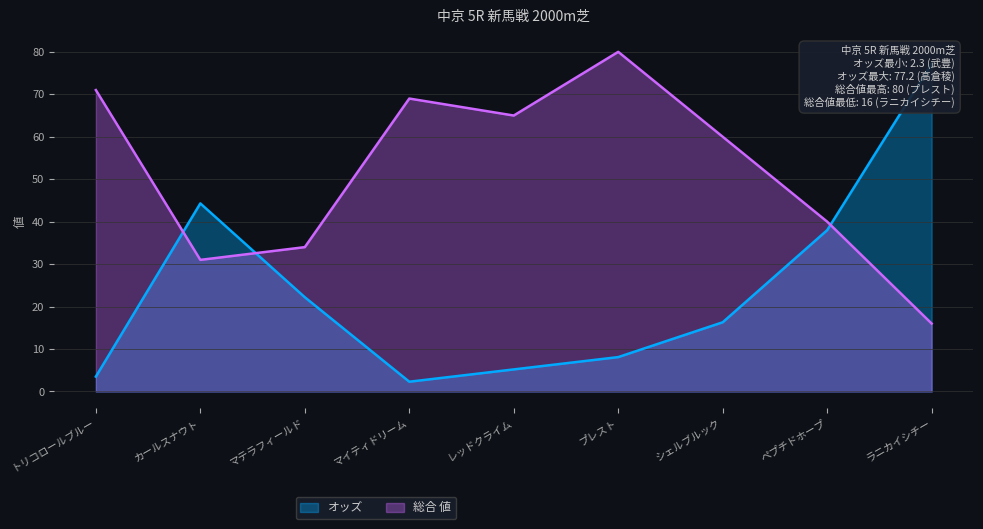

At which label is オッズ closest to 39?

ペプチドホープ